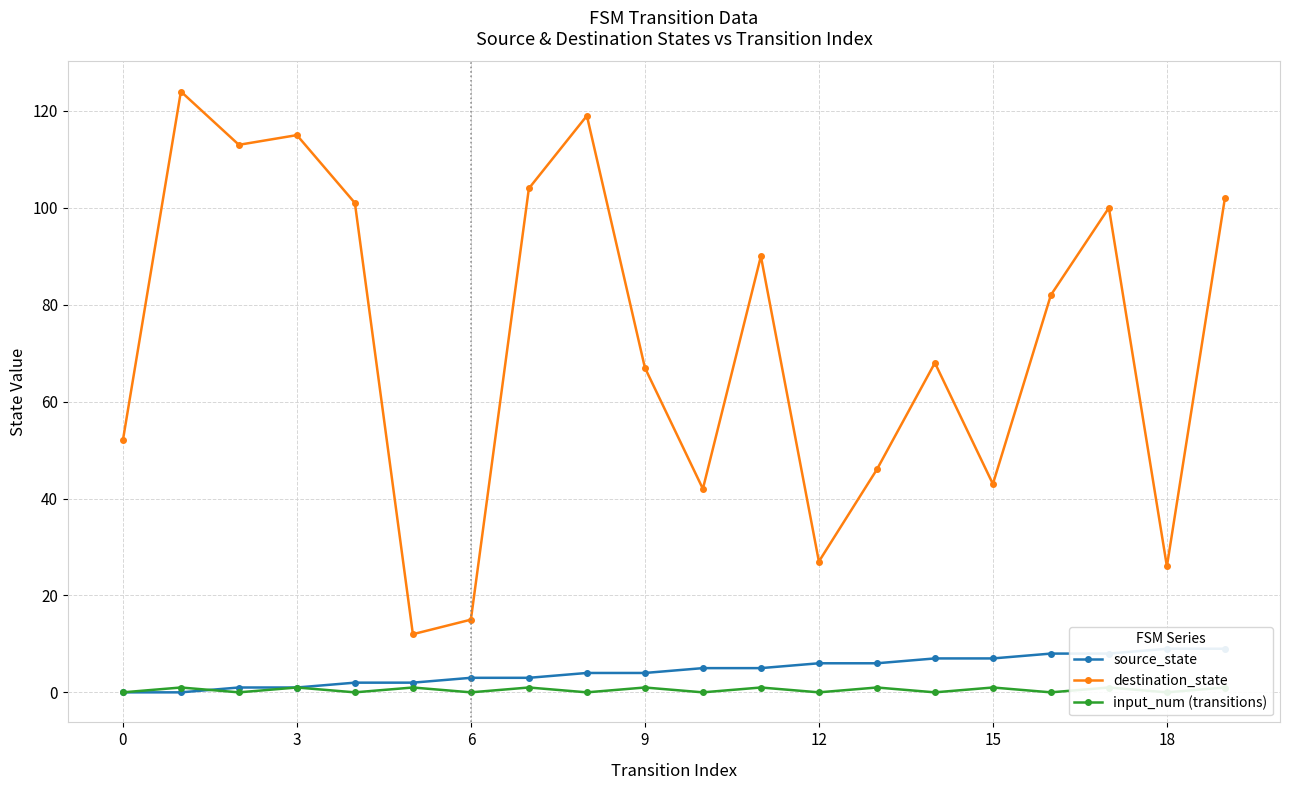

The destination_state series shows 75 at 3. True or false?

False